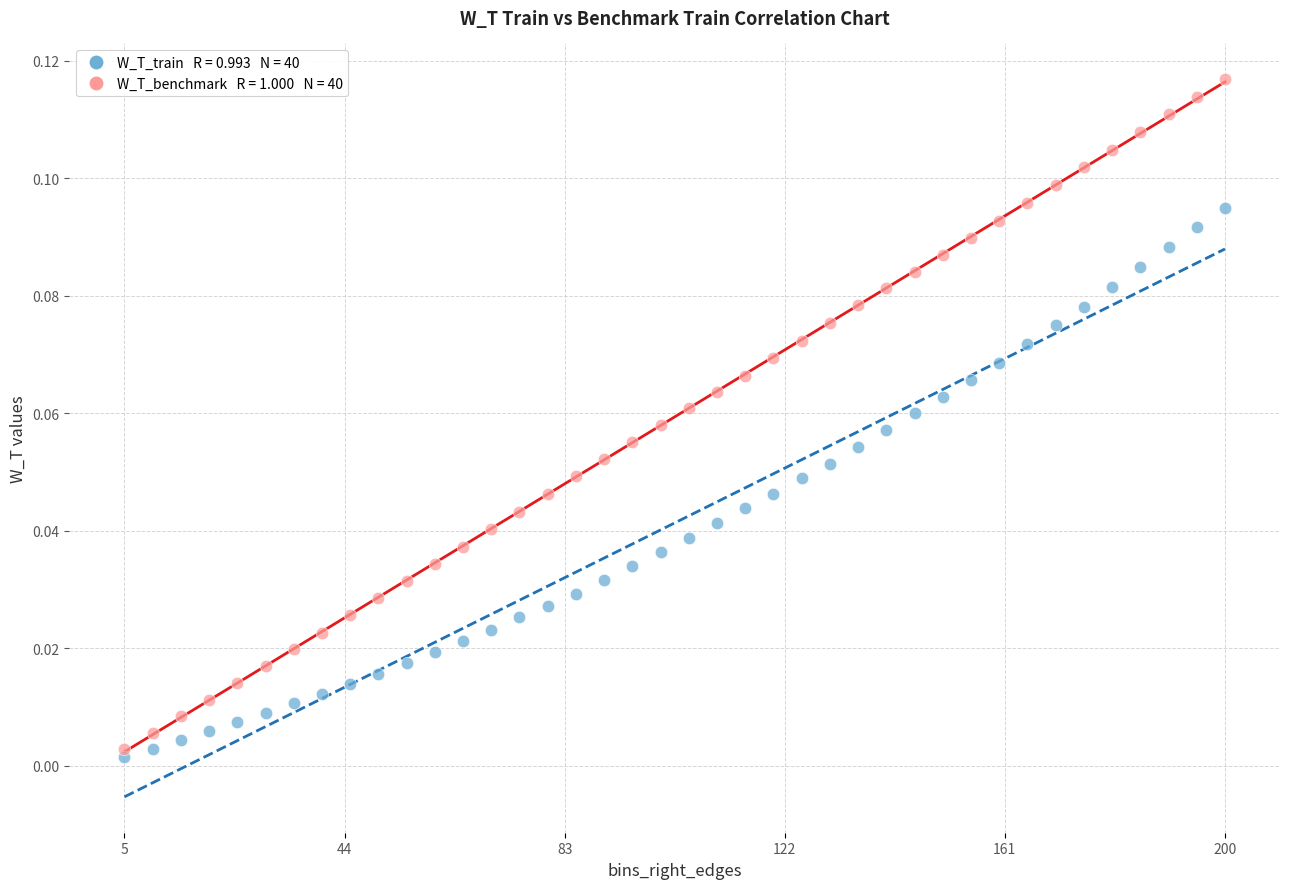

Across all data points, what is the range of X values (max minus min)?

195.0